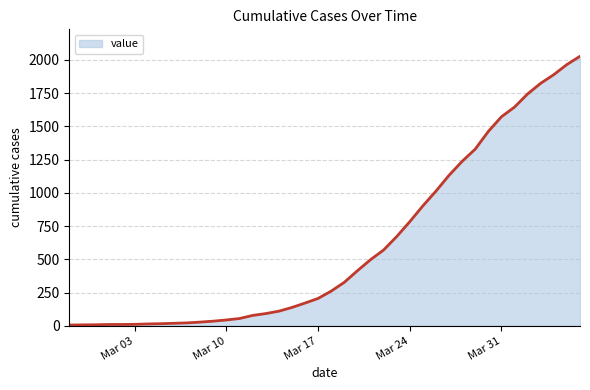

Count the number of categories in the chart.

40